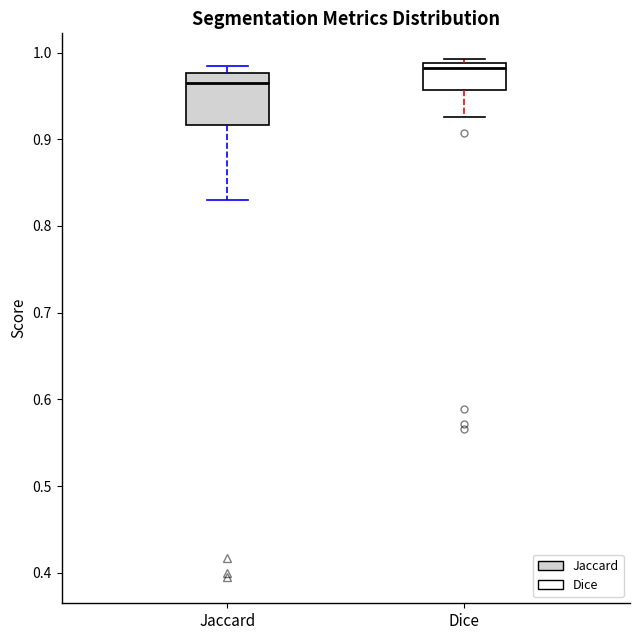

Reading left to right, read every box against the y-axis: the position of its median line, the range the box covers, and the ends of its whiskers. The values are not printed on the chart, so give them approximately, as read against the axis.

Jaccard: median 0.96, box 0.92 to 0.98, whiskers 0.83 to 0.98 (just above the box's upper edge)
Dice: median 0.98, box 0.96 to 0.99, whiskers 0.93 to 0.99 (just above the box's upper edge)